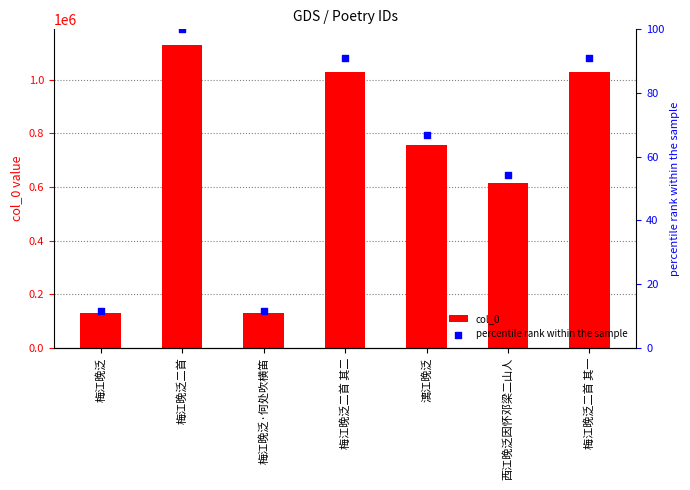

Which series has the widest spread of Y values?

col_0